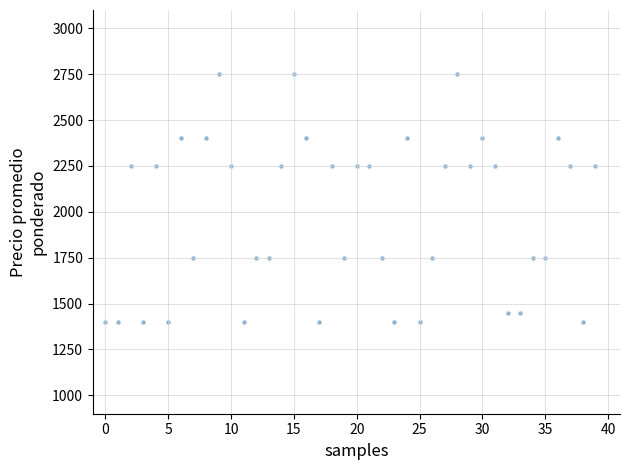

What is the range of Y values (max minus min)?

1350